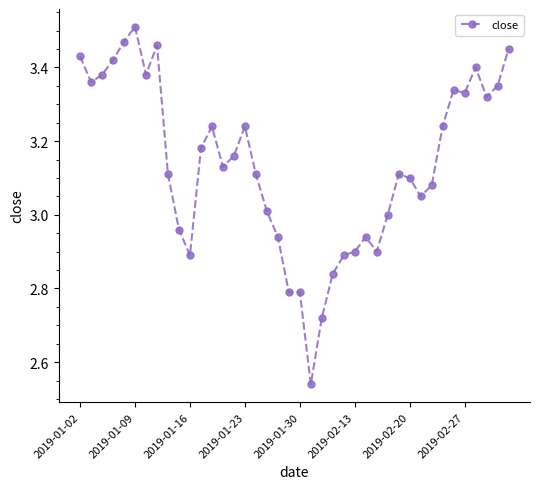

What is the difference between the maximum and second lowest values?

0.8